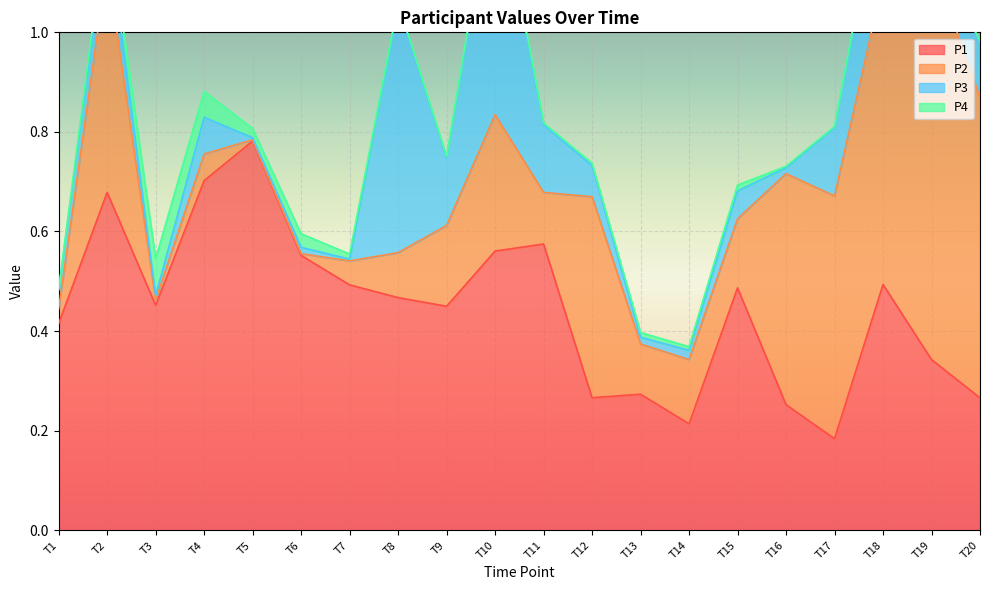

True or false: P2 has a value of 0.2 at T15.

False